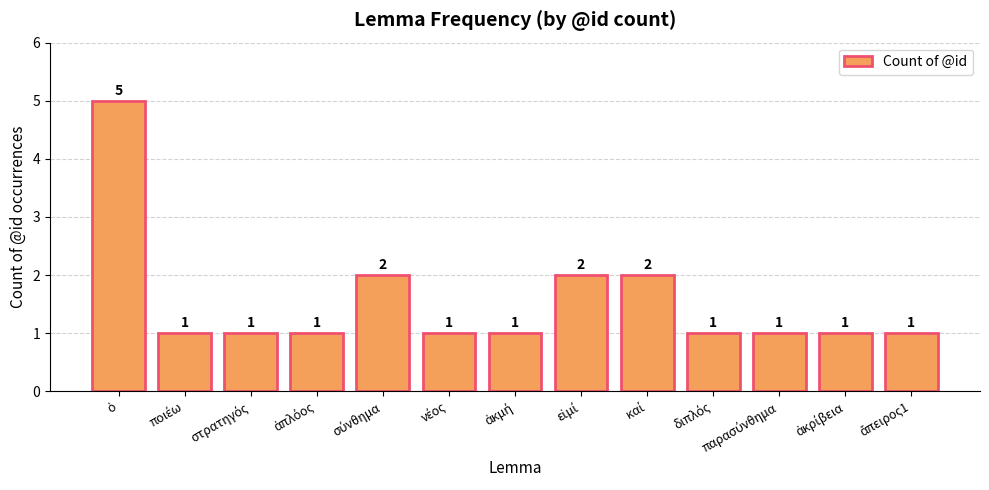

What is the maximum value shown in the chart?

5